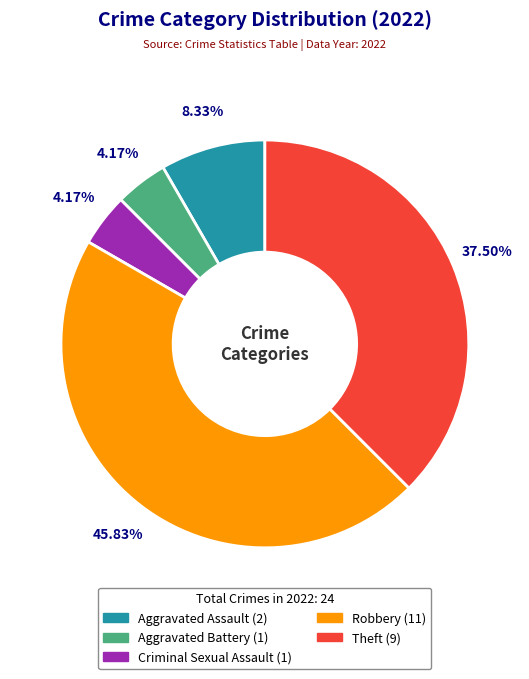

The Aggravated Battery slice represents 15% of the pie. True or false?

False